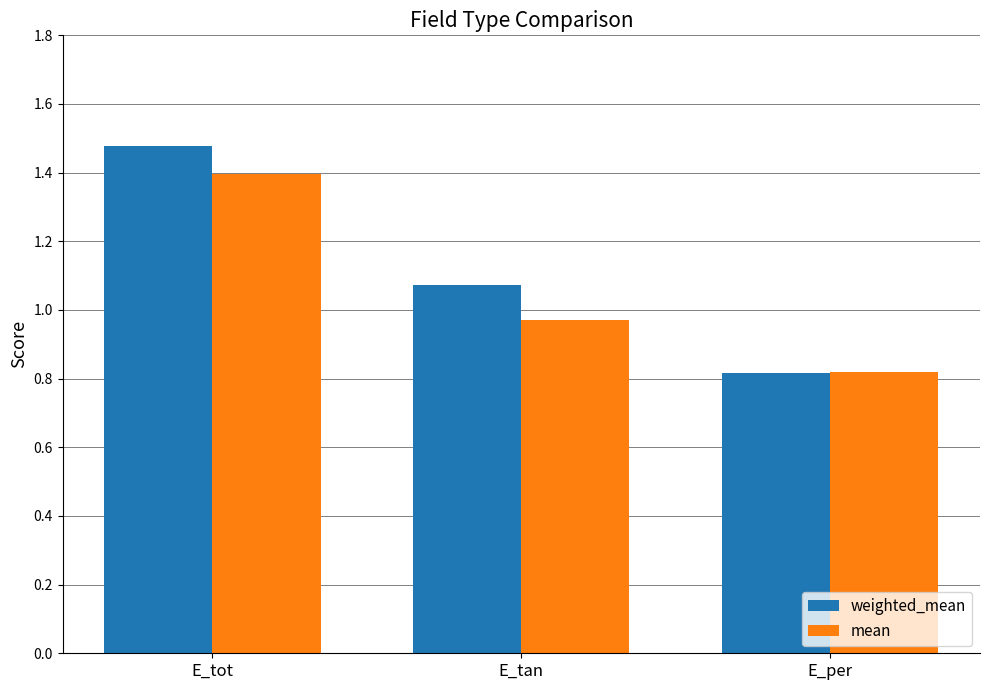

Which series has the largest total across all categories?

weighted_mean